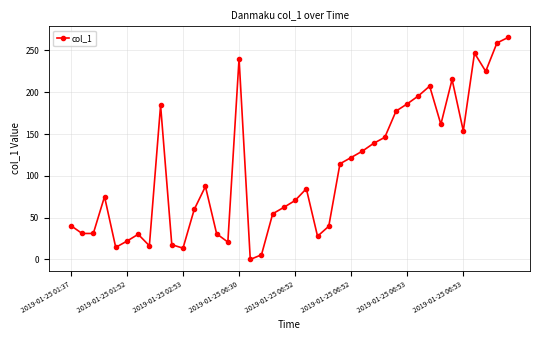

How many points are lower than both their immediate neighbors (excluding endpoints)?

10